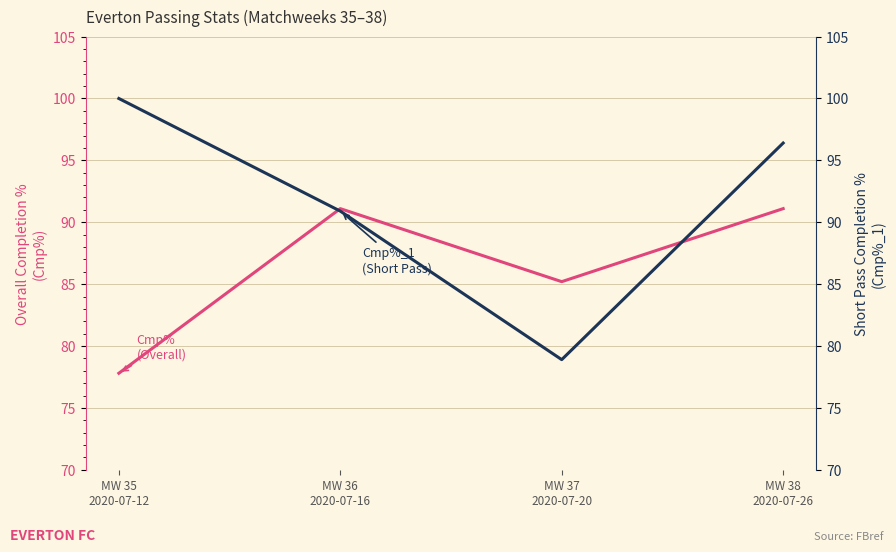

What is the label of the 1st point from the left?

MW 35
2020-07-12